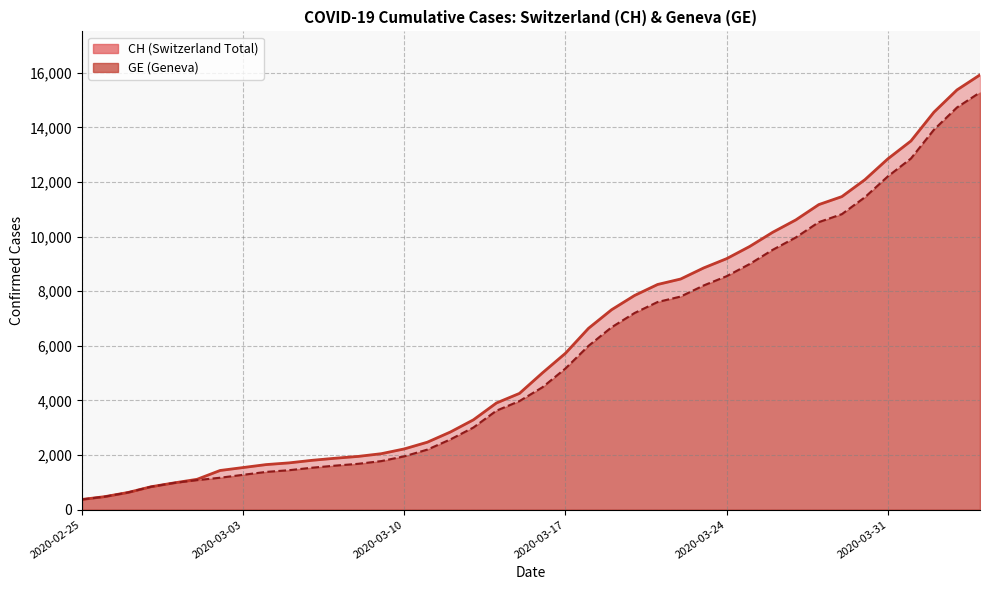

Read the GE value at 2020-03-10, to the nearest 10.

1960